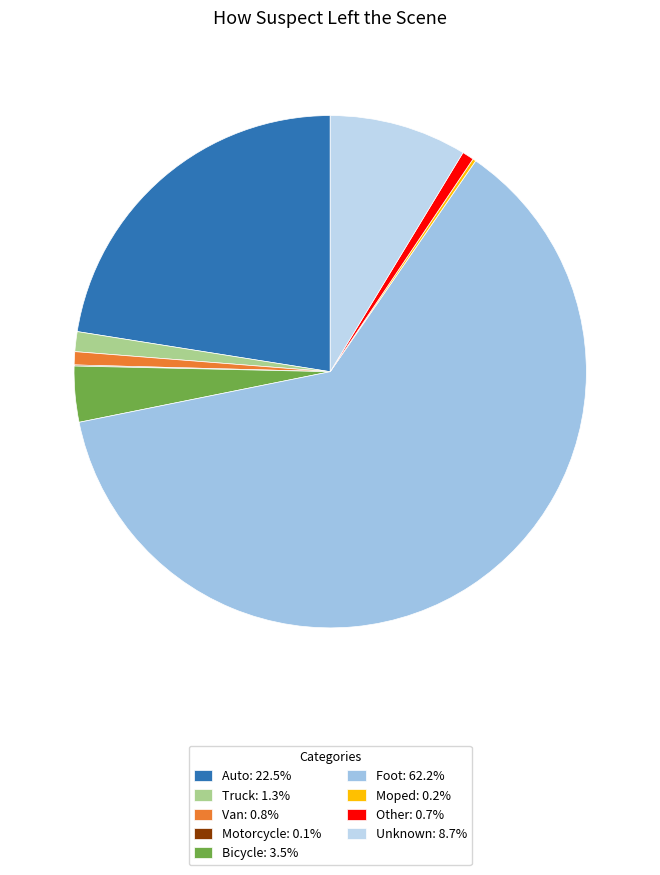

Count the number of slices in the pie.

9